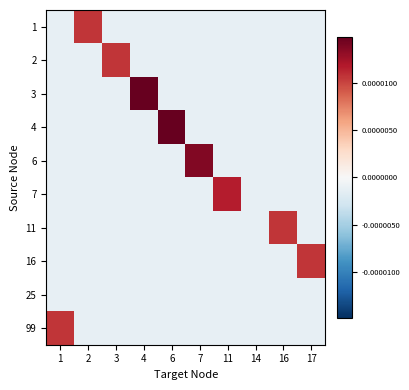

At which category is the sum across all series the highest?

4